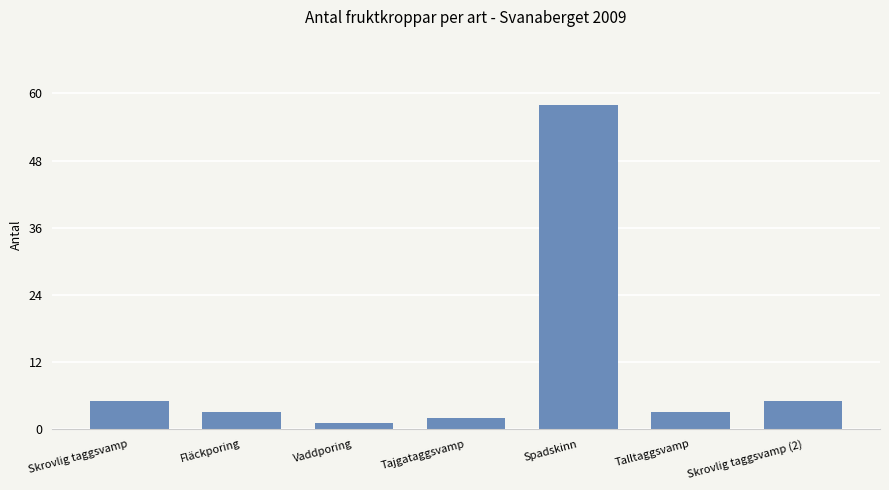

What is the label of the 5th bar from the right?

Vaddporing